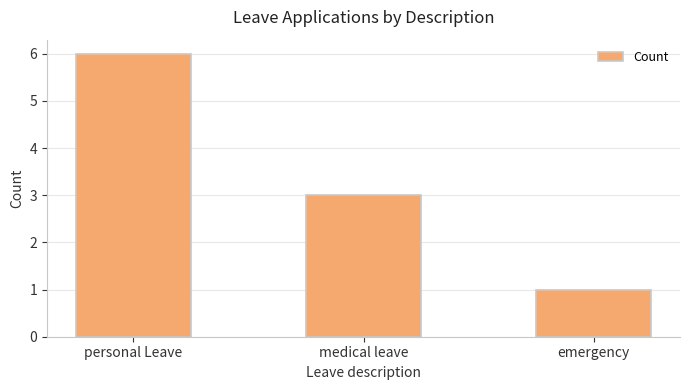

Where does the data first go above 3?

personal Leave